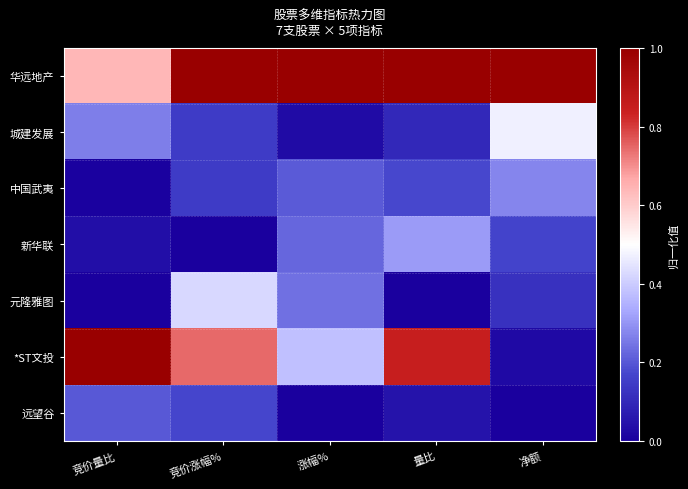

Reading left to right, what are all the values shown in this chart?

华远地产: 竞价量比=0.6	竞价涨幅%=1.0	涨幅%=1.0	量比=1.0	净额=1.0
城建发展: 竞价量比=0.3	竞价涨幅%=0.1	涨幅%=0.0	量比=0.1	净额=0.5
中国武夷: 竞价量比=0.0	竞价涨幅%=0.1	涨幅%=0.2	量比=0.2	净额=0.3
新华联: 竞价量比=0.0	竞价涨幅%=0.0	涨幅%=0.2	量比=0.3	净额=0.2
元隆雅图: 竞价量比=0.0	竞价涨幅%=0.4	涨幅%=0.2	量比=0.0	净额=0.1
*ST文投: 竞价量比=1.0	竞价涨幅%=0.7	涨幅%=0.4	量比=0.8	净额=0.0
远望谷: 竞价量比=0.2	竞价涨幅%=0.2	涨幅%=0.0	量比=0.0	净额=0.0